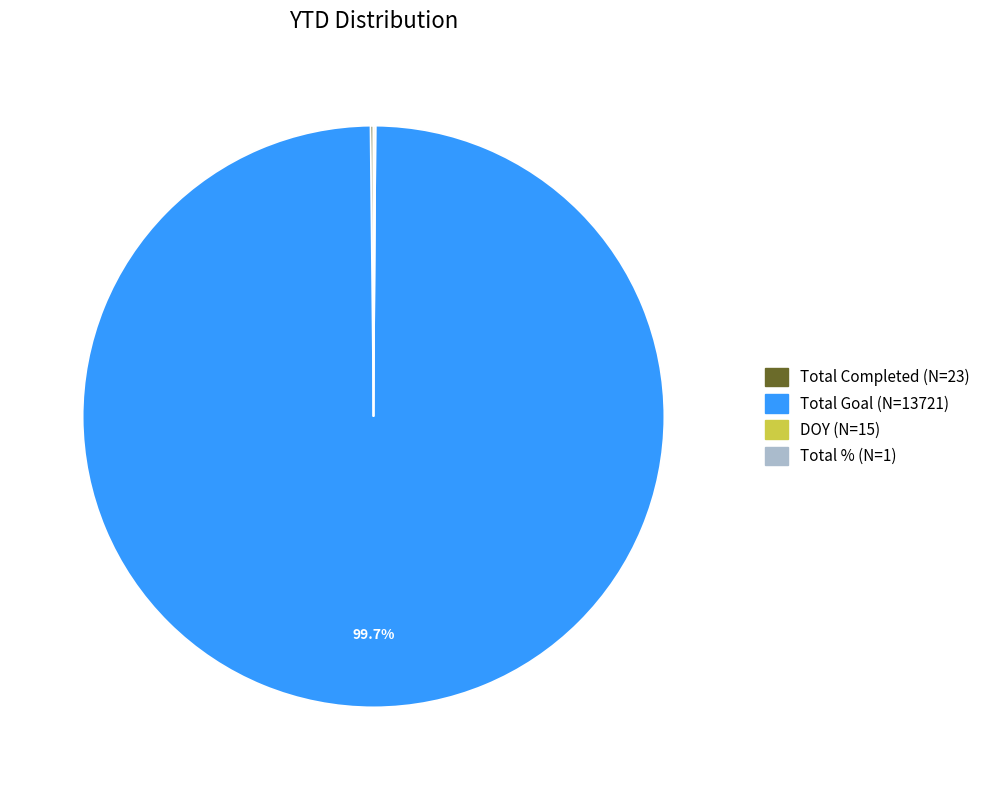

Is Total Goal (N=13721) the majority of the pie?

Yes